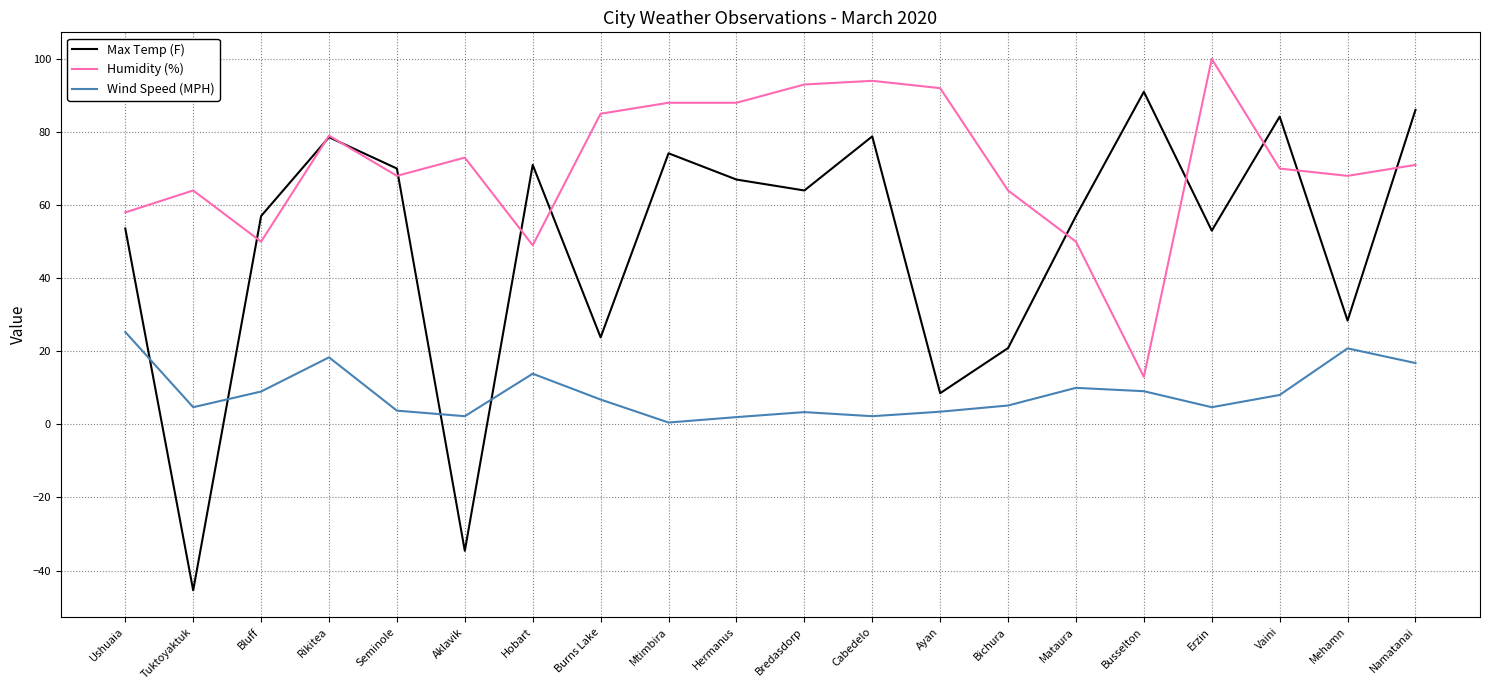

What is the total value across all series at Mehamn?

117.2